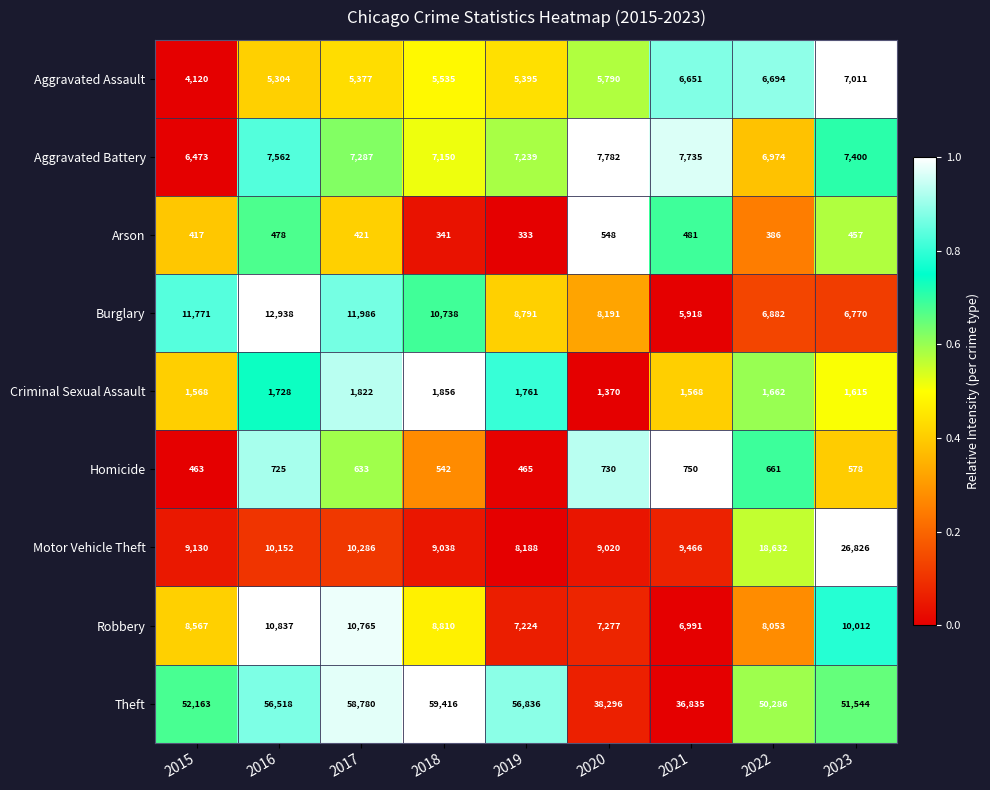

Which series has the largest total across all categories?

Theft